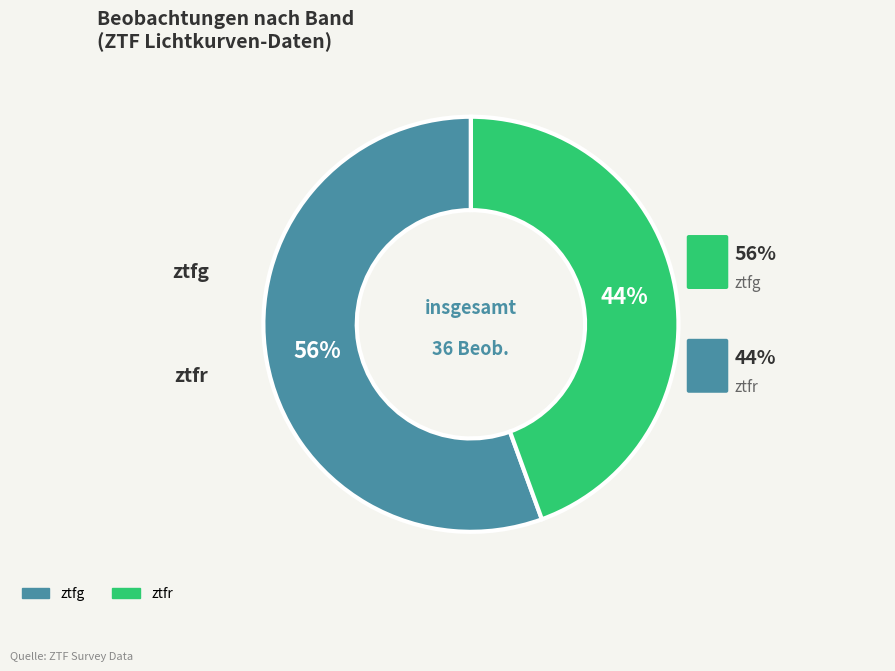

To the nearest percent, what portion does ztfg represent?

56%